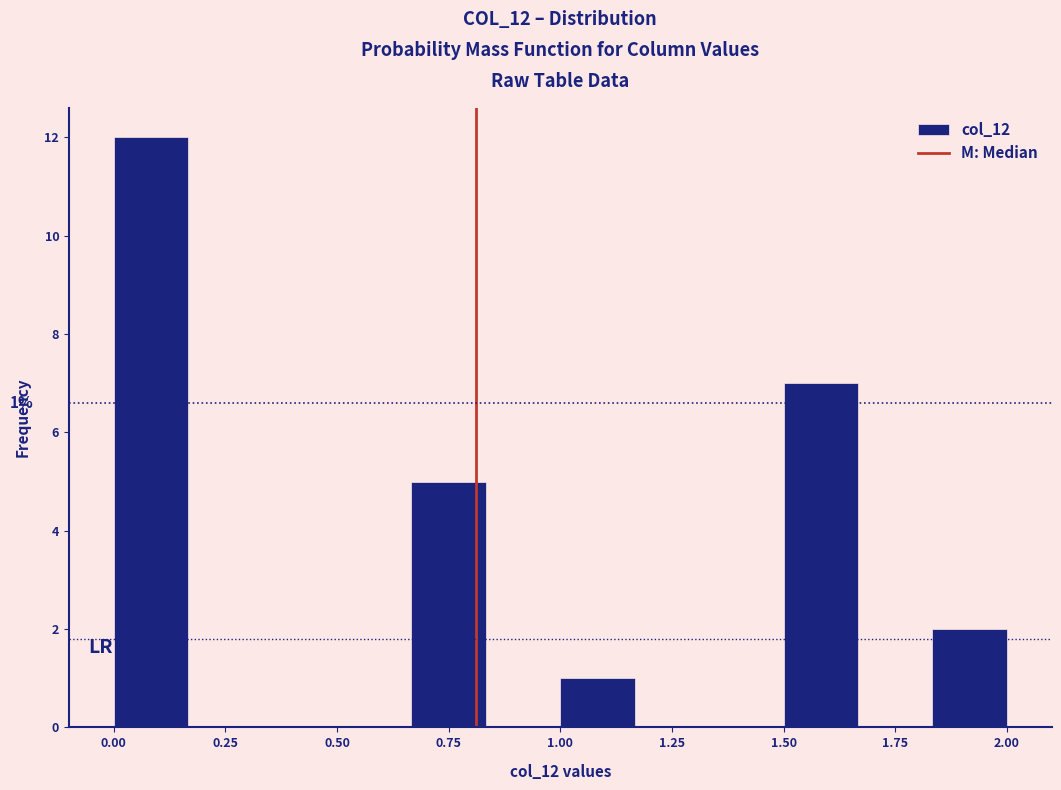

Read against the x-axis, roughly where is the centre of the tallest bar?

0.10